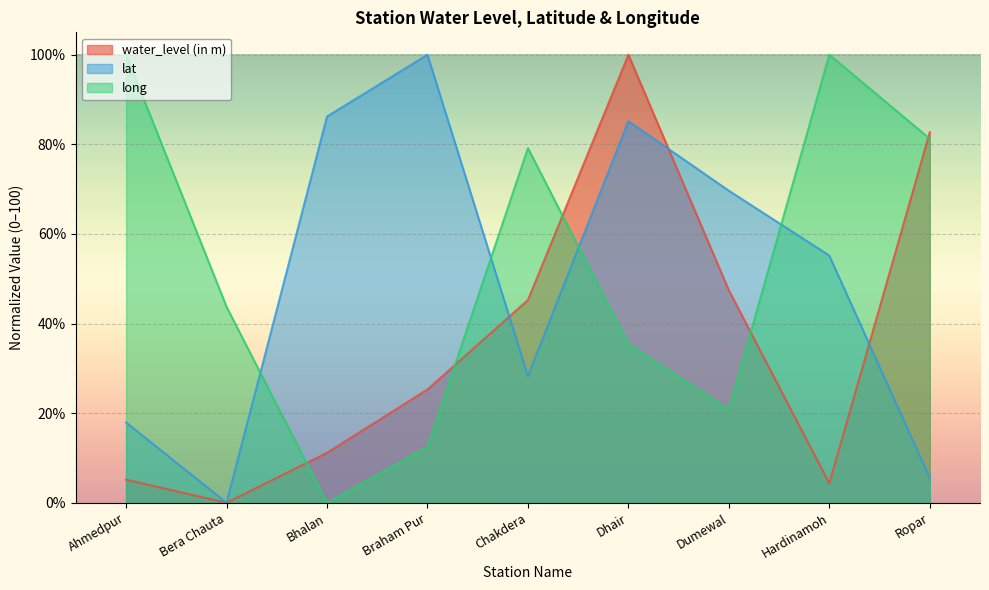

Reading left to right, list all the values displayed in this chart.

water_level (in m): Ahmedpur=5.2	Bera Chauta=0.0	Bhalan=11.1	Braham Pur=25.3	Chakdera=45.3	Dhair=100.0	Dumewal=47.4	Hardinamoh=4.3	Ropar=82.7
lat: Ahmedpur=17.9	Bera Chauta=0.0	Bhalan=86.2	Braham Pur=100.0	Chakdera=28.3	Dhair=85.2	Dumewal=69.7	Hardinamoh=55.2	Ropar=5.5
long: Ahmedpur=100.0	Bera Chauta=43.8	Bhalan=0.0	Braham Pur=12.5	Chakdera=79.2	Dhair=35.4	Dumewal=20.8	Hardinamoh=100.0	Ropar=81.2